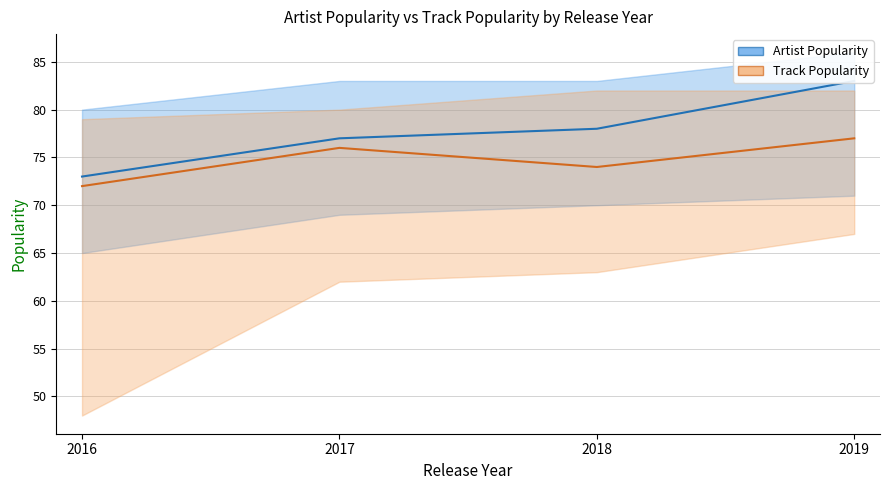

How many series are shown in this chart?

2